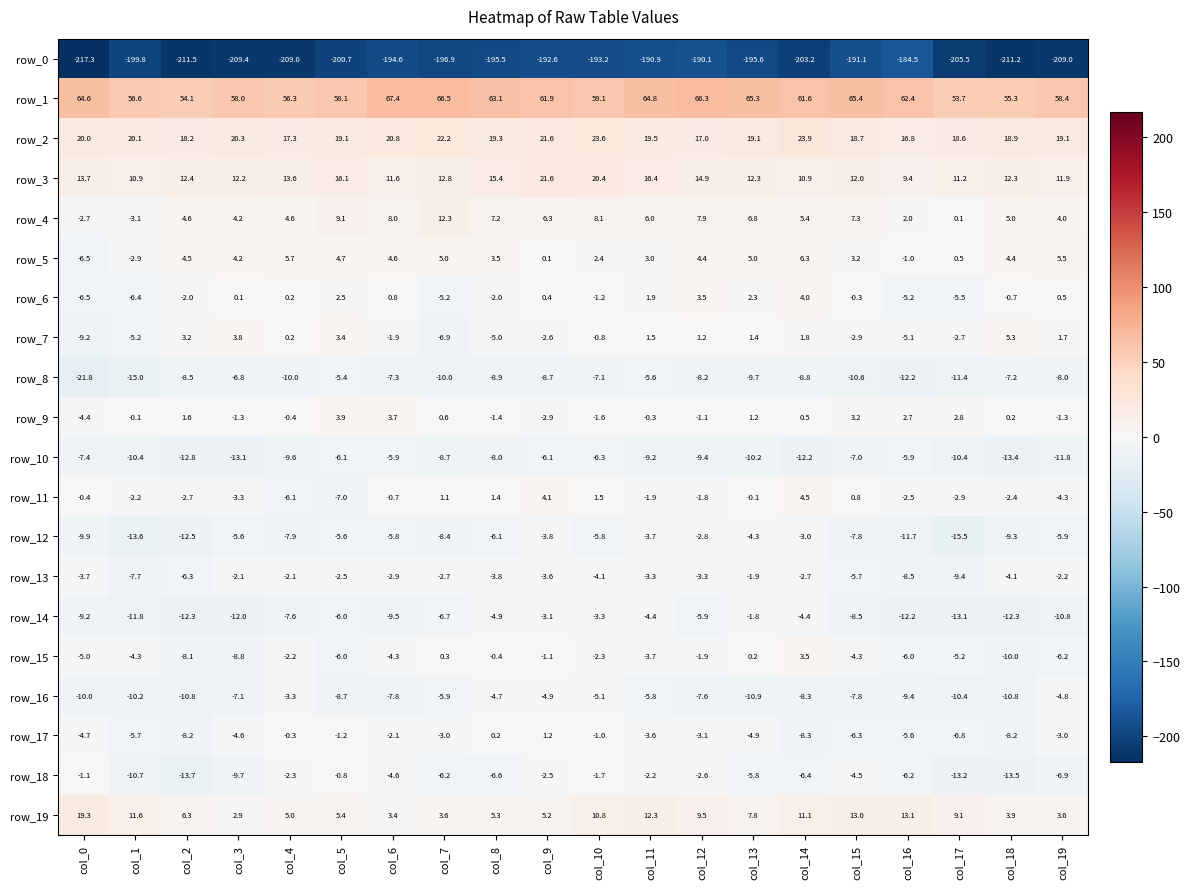

How many distinct data groups are displayed?

20